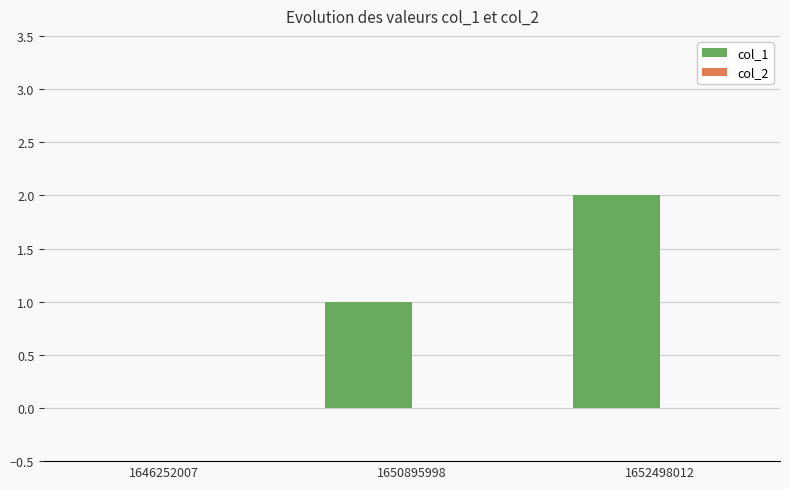

The chart shows a value of 1 at 1652498012. True or false?

False